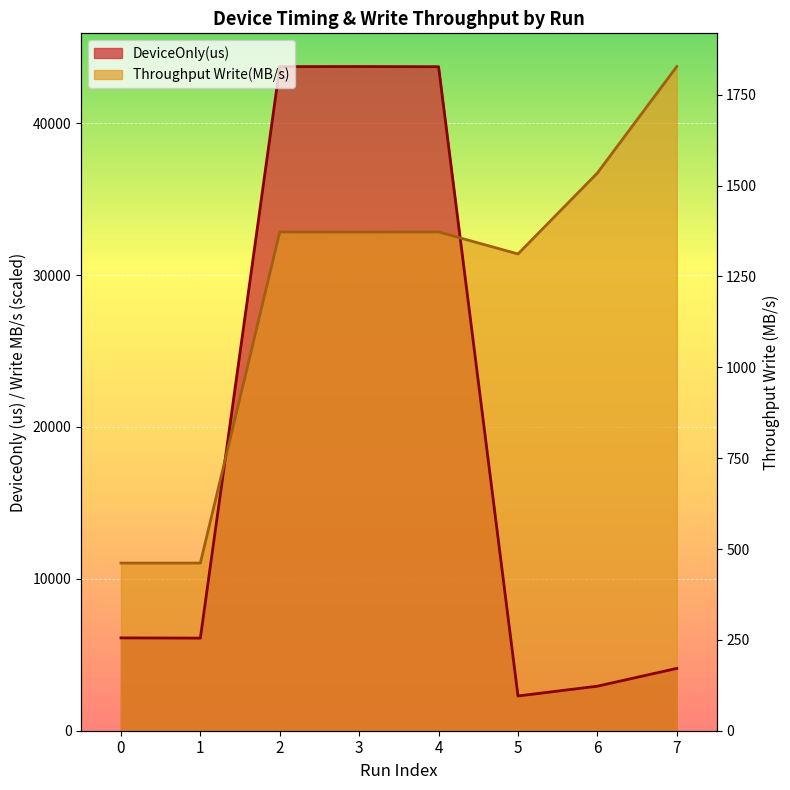

Where is the first local maximum for DeviceOnly(us)?

3